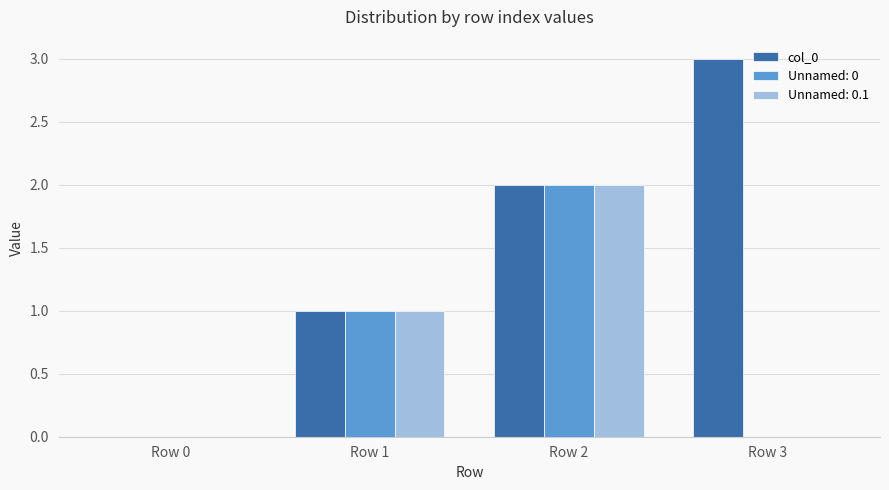

The Unnamed: 0.1 series shows 0 at Row 1. True or false?

False